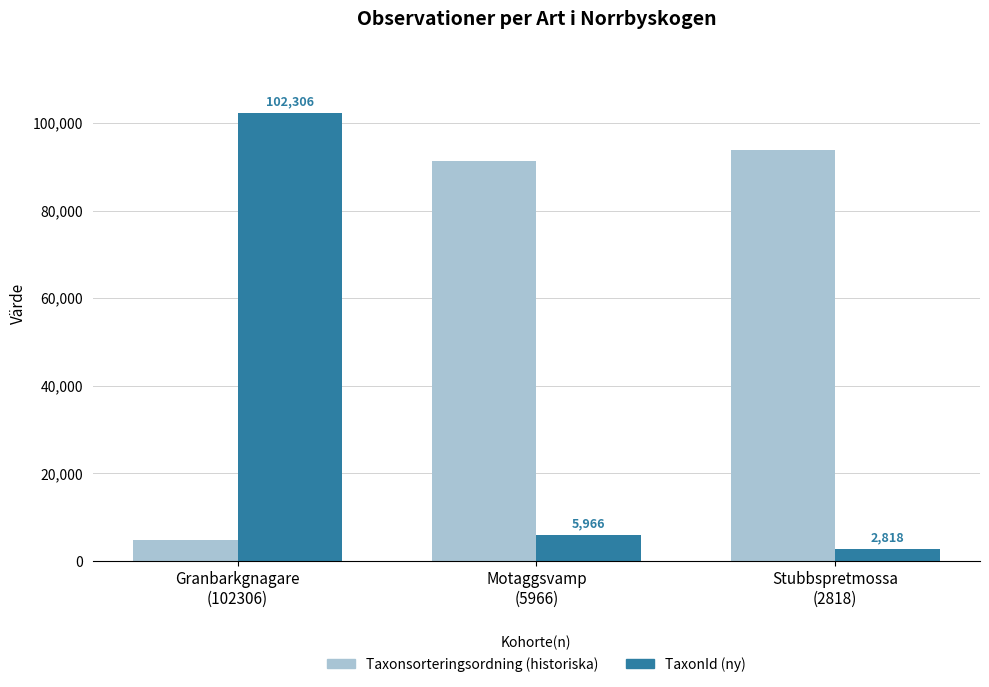

List the series in order of their overall mean, lowest first.

TaxonId (ny), Taxonsorteringsordning (historiska)